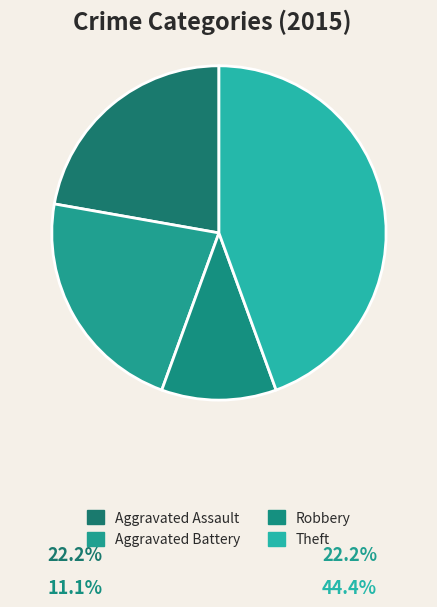

To the nearest percent, what is the combined percentage of Robbery and Aggravated Battery?

33%